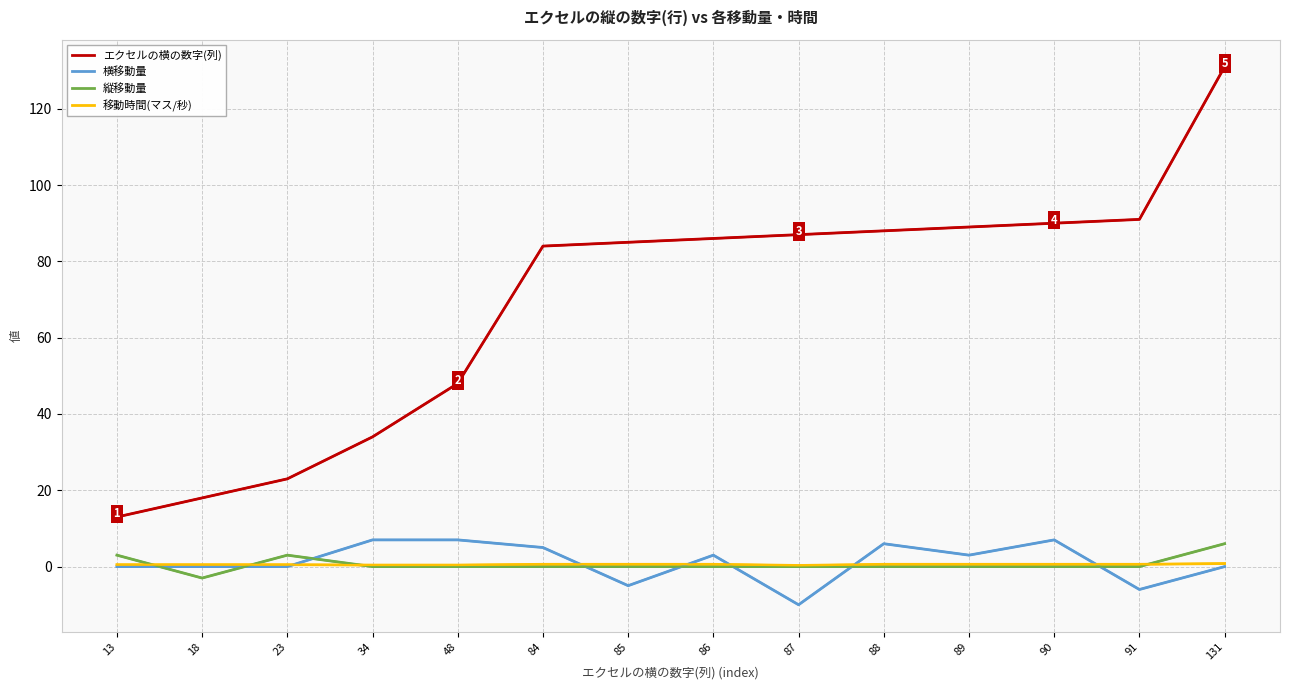

What are all the series names shown in the legend?

エクセルの横の数字(列), 横移動量, 縦移動量, 移動時間(マス/秒)